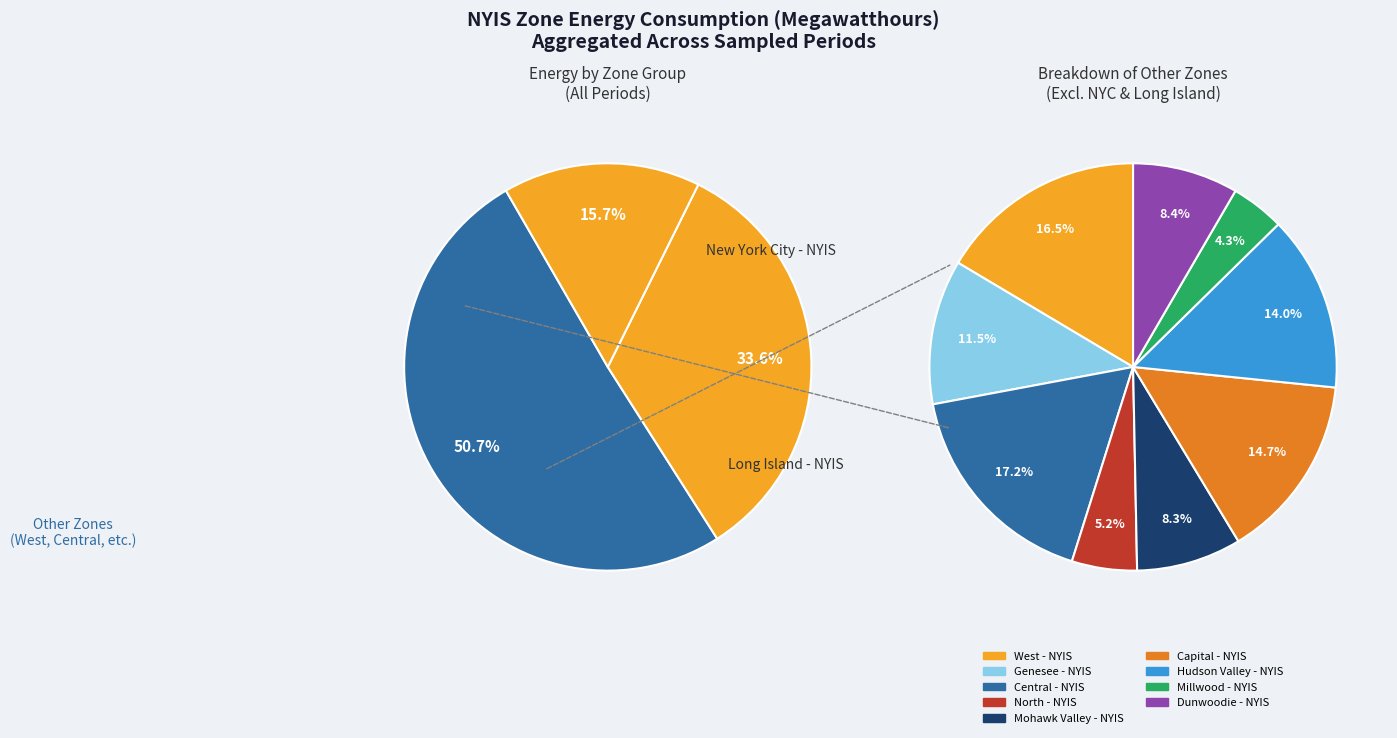

What is the smallest slice in the pie chart?

Millwood - NYIS